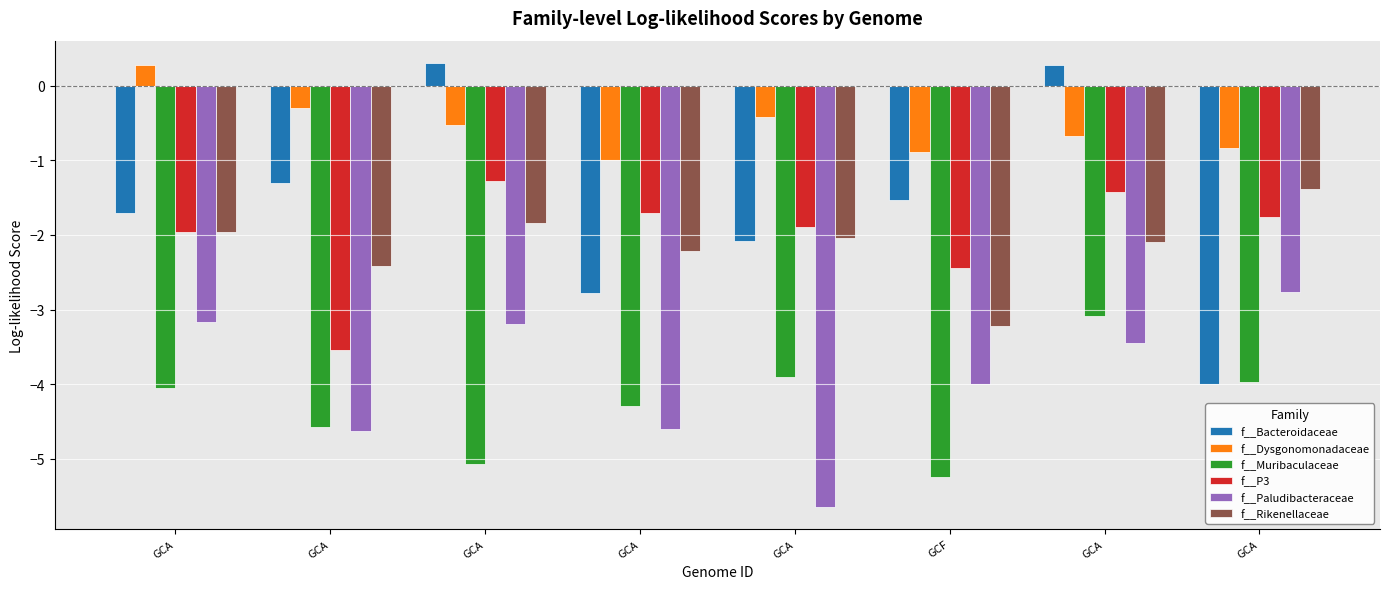

What are all the series names shown in the legend?

f__Bacteroidaceae, f__Dysgonomonadaceae, f__Muribaculaceae, f__P3, f__Paludibacteraceae, f__Rikenellaceae